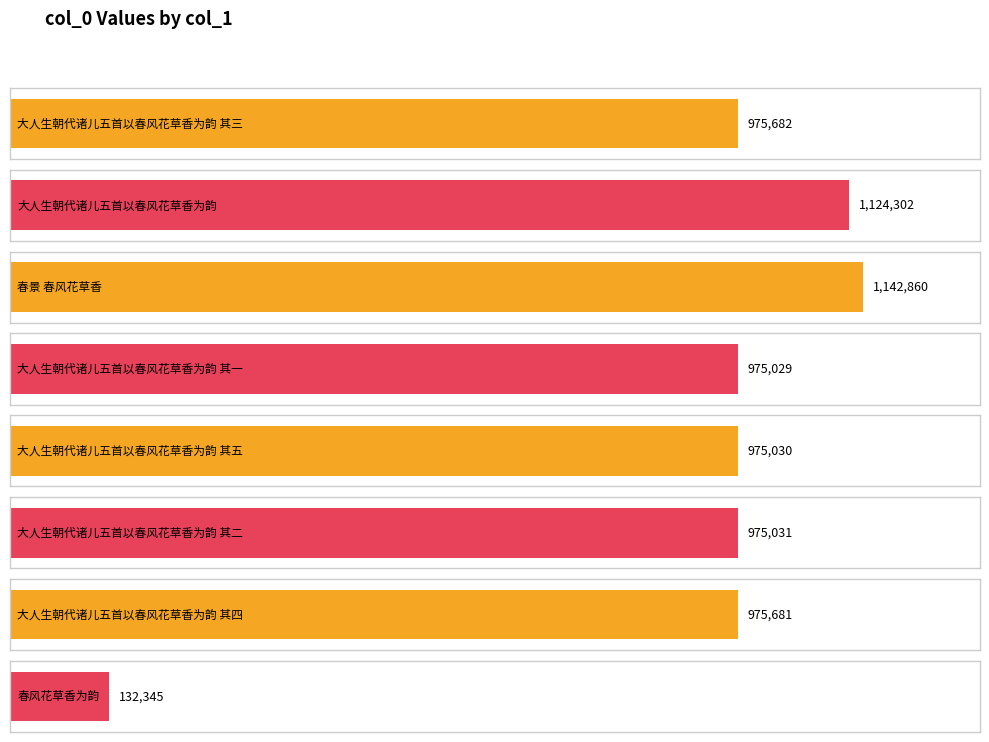

What is the label of the 1st bar from the right?

春风花草香为韵